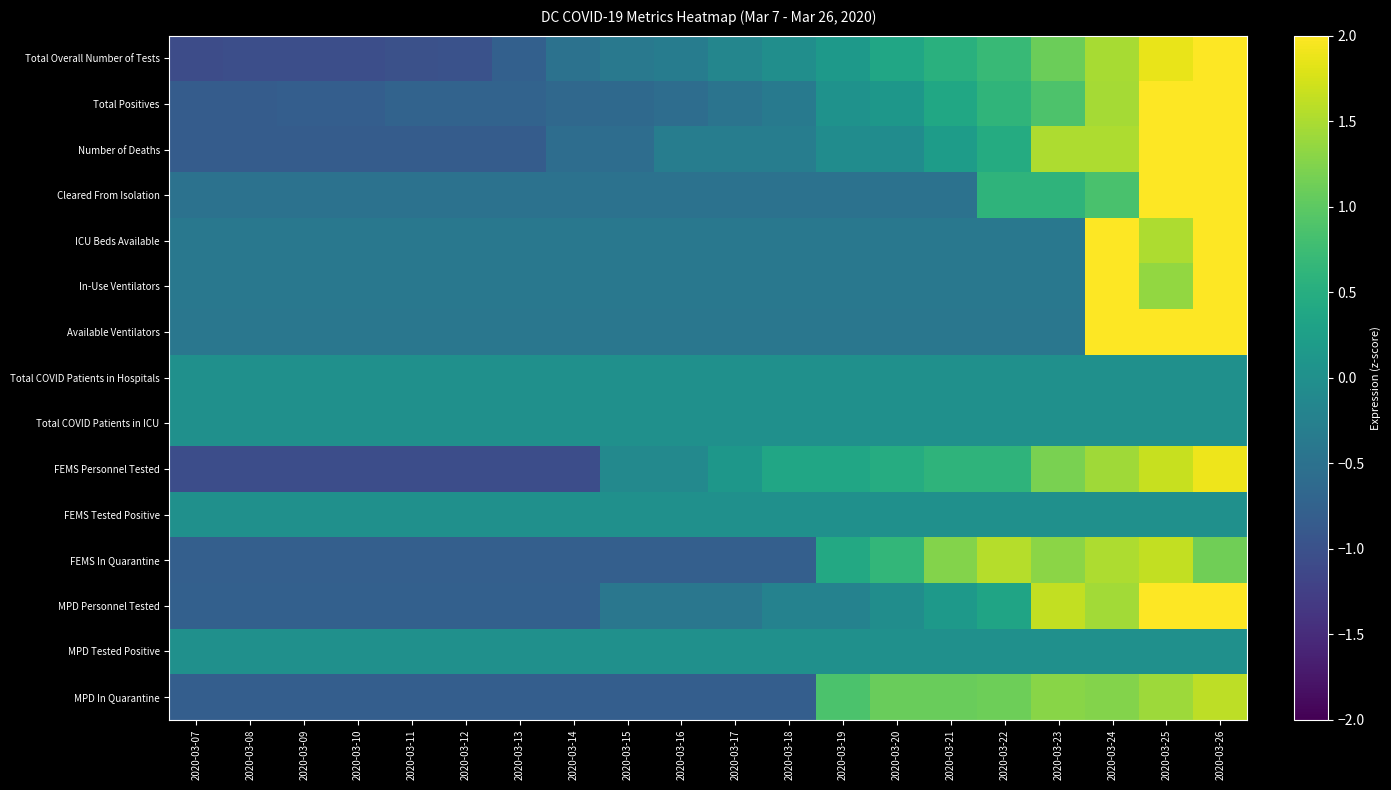

Reading left to right, list all the values displayed in this chart.

Total Overall Number of Tests: 2020-03-07=-1.1	2020-03-08=-1.0	2020-03-09=-1.0	2020-03-10=-1.0	2020-03-11=-1.0	2020-03-12=-1.0	2020-03-13=-0.8	2020-03-14=-0.5	2020-03-15=-0.4	2020-03-16=-0.3	2020-03-17=-0.2	2020-03-18=-0.0	2020-03-19=0.2	2020-03-20=0.4	2020-03-21=0.5	2020-03-22=0.7	2020-03-23=1.1	2020-03-24=1.5	2020-03-25=1.9	2020-03-26=2.2
Total Positives: 2020-03-07=-0.8	2020-03-08=-0.8	2020-03-09=-0.8	2020-03-10=-0.8	2020-03-11=-0.7	2020-03-12=-0.7	2020-03-13=-0.7	2020-03-14=-0.7	2020-03-15=-0.6	2020-03-16=-0.6	2020-03-17=-0.5	2020-03-18=-0.4	2020-03-19=0.0	2020-03-20=0.1	2020-03-21=0.4	2020-03-22=0.6	2020-03-23=0.9	2020-03-24=1.5	2020-03-25=2.1	2020-03-26=2.5
Number of Deaths: 2020-03-07=-0.8	2020-03-08=-0.8	2020-03-09=-0.8	2020-03-10=-0.8	2020-03-11=-0.8	2020-03-12=-0.8	2020-03-13=-0.8	2020-03-14=-0.6	2020-03-15=-0.6	2020-03-16=-0.3	2020-03-17=-0.3	2020-03-18=-0.3	2020-03-19=-0.1	2020-03-20=-0.1	2020-03-21=0.2	2020-03-22=0.5	2020-03-23=1.5	2020-03-24=1.5	2020-03-25=2.0	2020-03-26=2.3
Cleared From Isolation: 2020-03-07=-0.5	2020-03-08=-0.5	2020-03-09=-0.5	2020-03-10=-0.5	2020-03-11=-0.5	2020-03-12=-0.5	2020-03-13=-0.5	2020-03-14=-0.5	2020-03-15=-0.5	2020-03-16=-0.5	2020-03-17=-0.5	2020-03-18=-0.5	2020-03-19=-0.5	2020-03-20=-0.5	2020-03-21=-0.5	2020-03-22=0.6	2020-03-23=0.6	2020-03-24=0.9	2020-03-25=2.7	2020-03-26=2.8
ICU Beds Available: 2020-03-07=-0.4	2020-03-08=-0.4	2020-03-09=-0.4	2020-03-10=-0.4	2020-03-11=-0.4	2020-03-12=-0.4	2020-03-13=-0.4	2020-03-14=-0.4	2020-03-15=-0.4	2020-03-16=-0.4	2020-03-17=-0.4	2020-03-18=-0.4	2020-03-19=-0.4	2020-03-20=-0.4	2020-03-21=-0.4	2020-03-22=-0.4	2020-03-23=-0.4	2020-03-24=2.0	2020-03-25=1.5	2020-03-26=3.3
In-Use Ventilators: 2020-03-07=-0.4	2020-03-08=-0.4	2020-03-09=-0.4	2020-03-10=-0.4	2020-03-11=-0.4	2020-03-12=-0.4	2020-03-13=-0.4	2020-03-14=-0.4	2020-03-15=-0.4	2020-03-16=-0.4	2020-03-17=-0.4	2020-03-18=-0.4	2020-03-19=-0.4	2020-03-20=-0.4	2020-03-21=-0.4	2020-03-22=-0.4	2020-03-23=-0.4	2020-03-24=2.4	2020-03-25=1.4	2020-03-26=3.1
Available Ventilators: 2020-03-07=-0.4	2020-03-08=-0.4	2020-03-09=-0.4	2020-03-10=-0.4	2020-03-11=-0.4	2020-03-12=-0.4	2020-03-13=-0.4	2020-03-14=-0.4	2020-03-15=-0.4	2020-03-16=-0.4	2020-03-17=-0.4	2020-03-18=-0.4	2020-03-19=-0.4	2020-03-20=-0.4	2020-03-21=-0.4	2020-03-22=-0.4	2020-03-23=-0.4	2020-03-24=2.2	2020-03-25=2.8	2020-03-26=2.1
Total COVID Patients in Hospitals: 2020-03-07=0.0	2020-03-08=0.0	2020-03-09=0.0	2020-03-10=0.0	2020-03-11=0.0	2020-03-12=0.0	2020-03-13=0.0	2020-03-14=0.0	2020-03-15=0.0	2020-03-16=0.0	2020-03-17=0.0	2020-03-18=0.0	2020-03-19=0.0	2020-03-20=0.0	2020-03-21=0.0	2020-03-22=0.0	2020-03-23=0.0	2020-03-24=0.0	2020-03-25=0.0	2020-03-26=0.0
Total COVID Patients in ICU: 2020-03-07=0.0	2020-03-08=0.0	2020-03-09=0.0	2020-03-10=0.0	2020-03-11=0.0	2020-03-12=0.0	2020-03-13=0.0	2020-03-14=0.0	2020-03-15=0.0	2020-03-16=0.0	2020-03-17=0.0	2020-03-18=0.0	2020-03-19=0.0	2020-03-20=0.0	2020-03-21=0.0	2020-03-22=0.0	2020-03-23=0.0	2020-03-24=0.0	2020-03-25=0.0	2020-03-26=0.0
FEMS Personnel Tested: 2020-03-07=-1.1	2020-03-08=-1.1	2020-03-09=-1.1	2020-03-10=-1.1	2020-03-11=-1.1	2020-03-12=-1.1	2020-03-13=-1.1	2020-03-14=-1.1	2020-03-15=-0.1	2020-03-16=-0.1	2020-03-17=0.1	2020-03-18=0.4	2020-03-19=0.4	2020-03-20=0.5	2020-03-21=0.6	2020-03-22=0.6	2020-03-23=1.2	2020-03-24=1.4	2020-03-25=1.7	2020-03-26=1.9
FEMS Tested Positive: 2020-03-07=0.0	2020-03-08=0.0	2020-03-09=0.0	2020-03-10=0.0	2020-03-11=0.0	2020-03-12=0.0	2020-03-13=0.0	2020-03-14=0.0	2020-03-15=0.0	2020-03-16=0.0	2020-03-17=0.0	2020-03-18=0.0	2020-03-19=0.0	2020-03-20=0.0	2020-03-21=0.0	2020-03-22=0.0	2020-03-23=0.0	2020-03-24=0.0	2020-03-25=0.0	2020-03-26=0.0
FEMS In Quarantine: 2020-03-07=-0.8	2020-03-08=-0.8	2020-03-09=-0.8	2020-03-10=-0.8	2020-03-11=-0.8	2020-03-12=-0.8	2020-03-13=-0.8	2020-03-14=-0.8	2020-03-15=-0.8	2020-03-16=-0.8	2020-03-17=-0.8	2020-03-18=-0.8	2020-03-19=0.4	2020-03-20=0.6	2020-03-21=1.3	2020-03-22=1.6	2020-03-23=1.3	2020-03-24=1.5	2020-03-25=1.6	2020-03-26=1.1
MPD Personnel Tested: 2020-03-07=-0.8	2020-03-08=-0.8	2020-03-09=-0.8	2020-03-10=-0.8	2020-03-11=-0.8	2020-03-12=-0.8	2020-03-13=-0.8	2020-03-14=-0.8	2020-03-15=-0.4	2020-03-16=-0.4	2020-03-17=-0.4	2020-03-18=-0.2	2020-03-19=-0.2	2020-03-20=-0.0	2020-03-21=0.1	2020-03-22=0.3	2020-03-23=1.6	2020-03-24=1.4	2020-03-25=2.0	2020-03-26=2.4
MPD Tested Positive: 2020-03-07=0.0	2020-03-08=0.0	2020-03-09=0.0	2020-03-10=0.0	2020-03-11=0.0	2020-03-12=0.0	2020-03-13=0.0	2020-03-14=0.0	2020-03-15=0.0	2020-03-16=0.0	2020-03-17=0.0	2020-03-18=0.0	2020-03-19=0.0	2020-03-20=0.0	2020-03-21=0.0	2020-03-22=0.0	2020-03-23=0.0	2020-03-24=0.0	2020-03-25=0.0	2020-03-26=0.0
MPD In Quarantine: 2020-03-07=-0.8	2020-03-08=-0.8	2020-03-09=-0.8	2020-03-10=-0.8	2020-03-11=-0.8	2020-03-12=-0.8	2020-03-13=-0.8	2020-03-14=-0.8	2020-03-15=-0.8	2020-03-16=-0.8	2020-03-17=-0.8	2020-03-18=-0.8	2020-03-19=0.9	2020-03-20=1.1	2020-03-21=1.1	2020-03-22=1.1	2020-03-23=1.3	2020-03-24=1.3	2020-03-25=1.4	2020-03-26=1.6